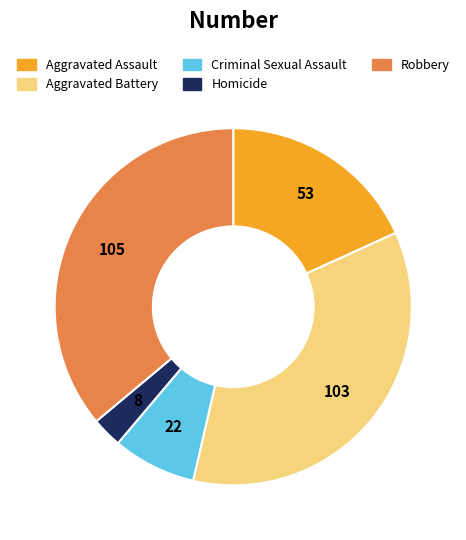

The Robbery slice represents 27% of the pie. True or false?

False